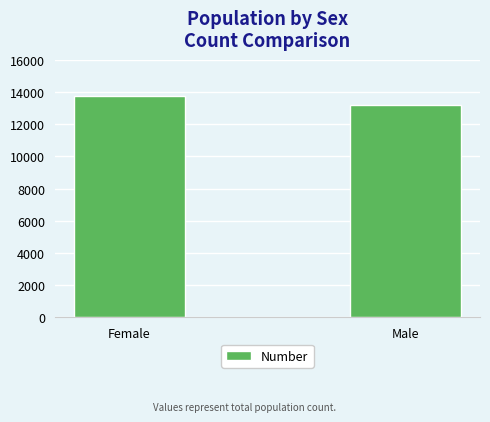

Reading right to left, transcribe all the data shown in this chart.

13180	13780